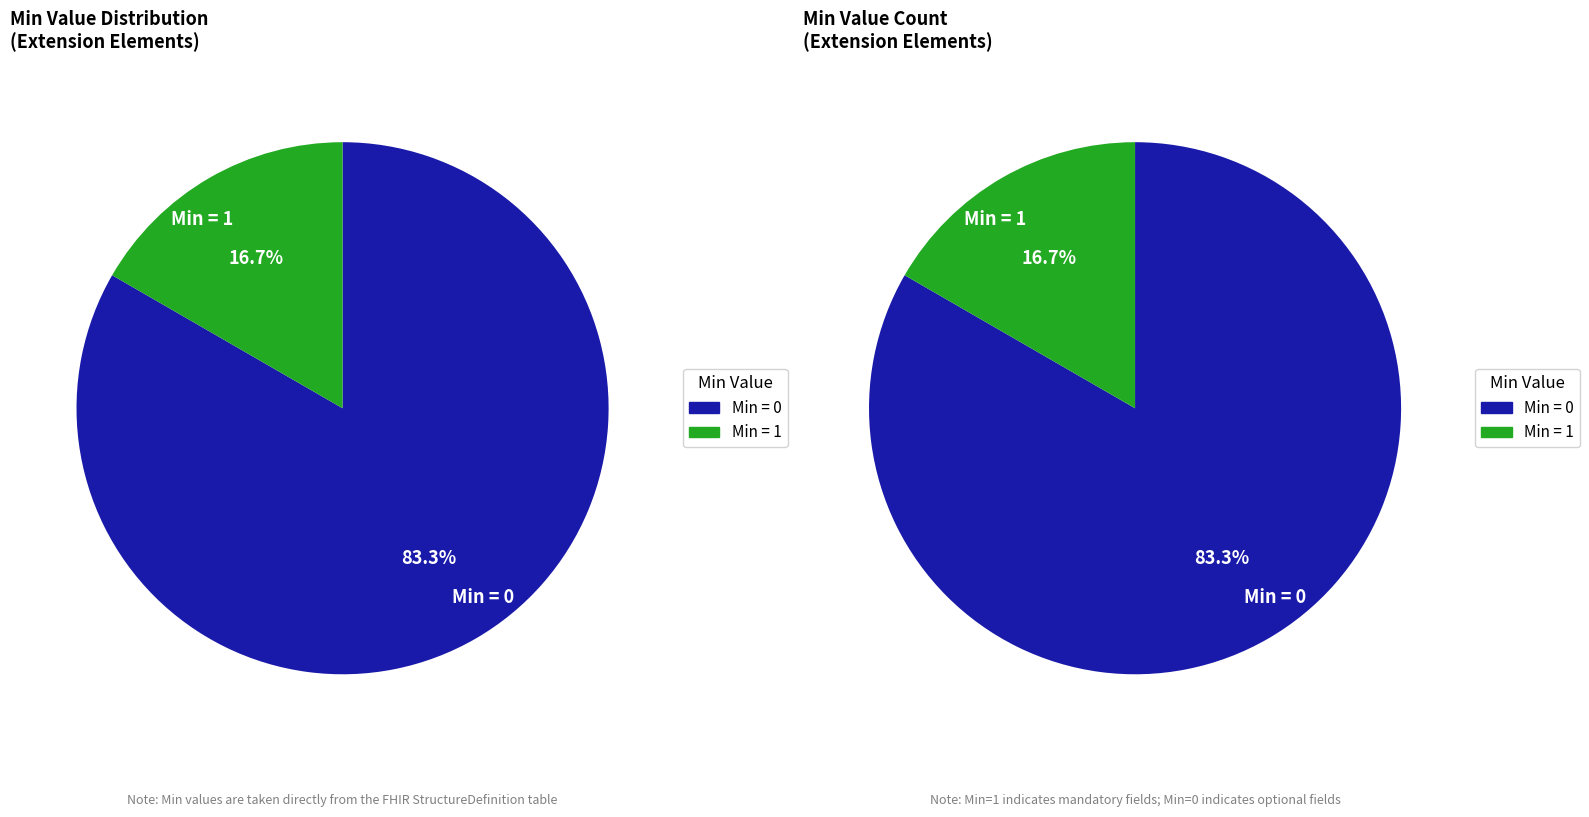

Combined, do Extension.id and Extension.value[x] account for over 50%?

No